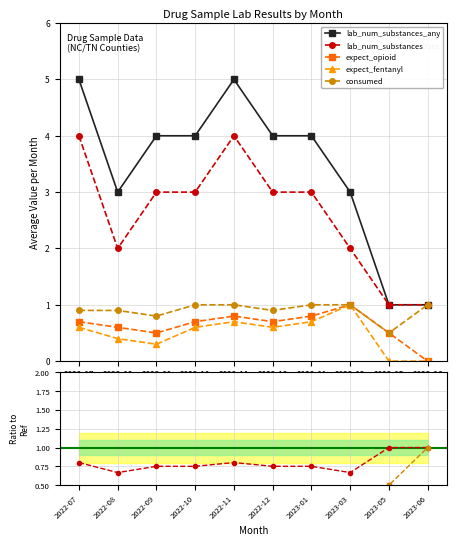

At 2022-11, list the series in order from largest to smallest.

lab_num_substances_any, lab_num_substances, consumed, expect_opioid, expect_fentanyl